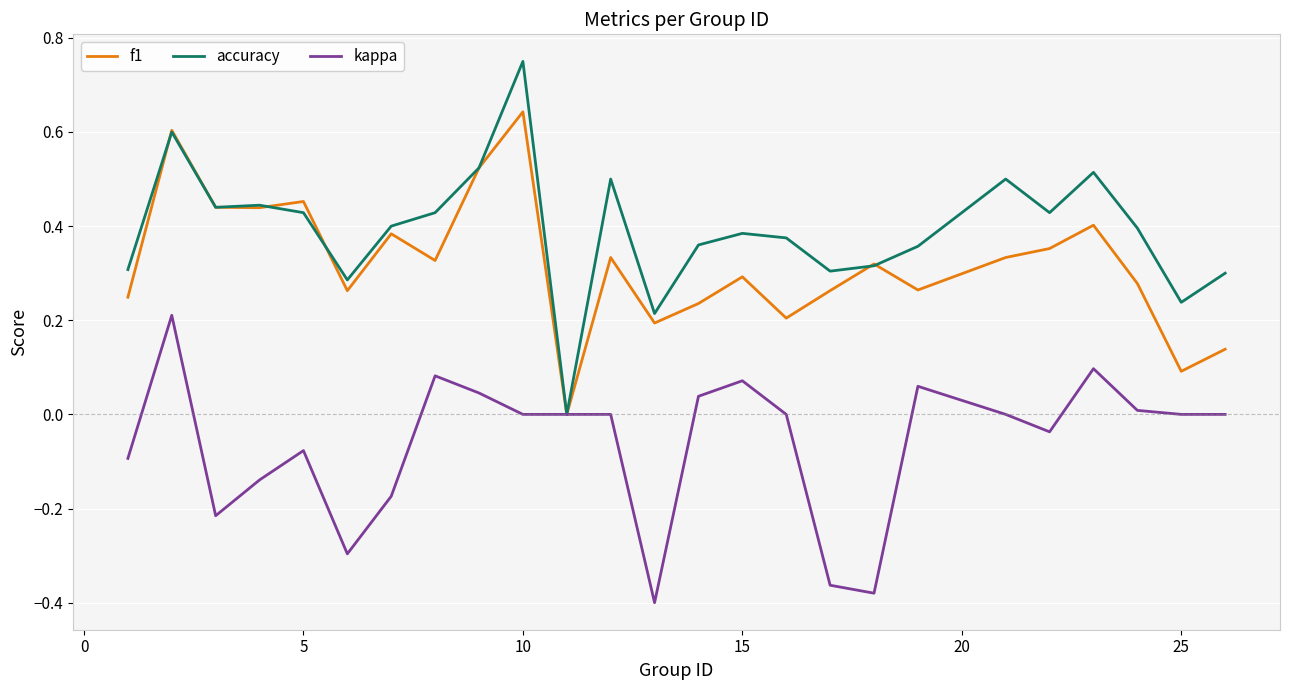

How many series are shown in this chart?

3